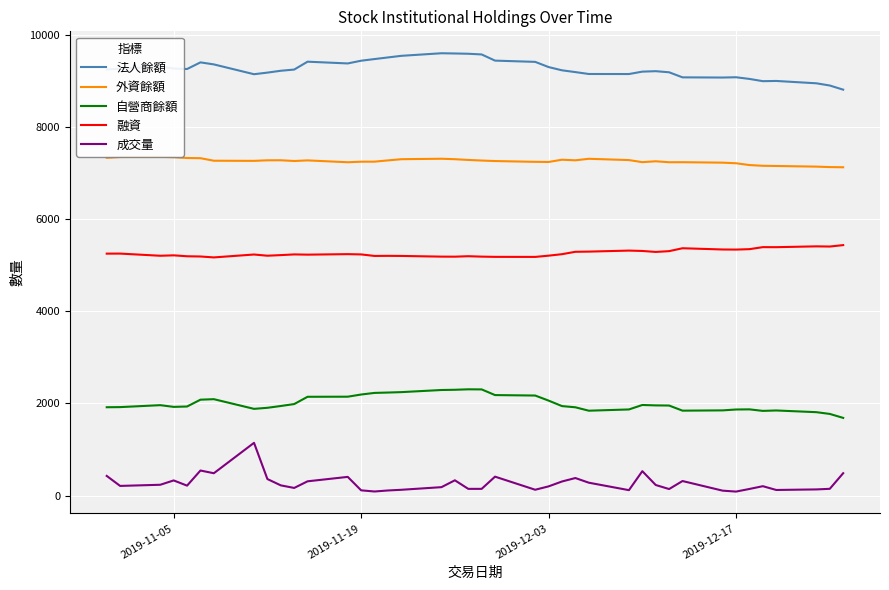

True or false: 外資餘額 and 法人餘額 intersect in this chart.

False